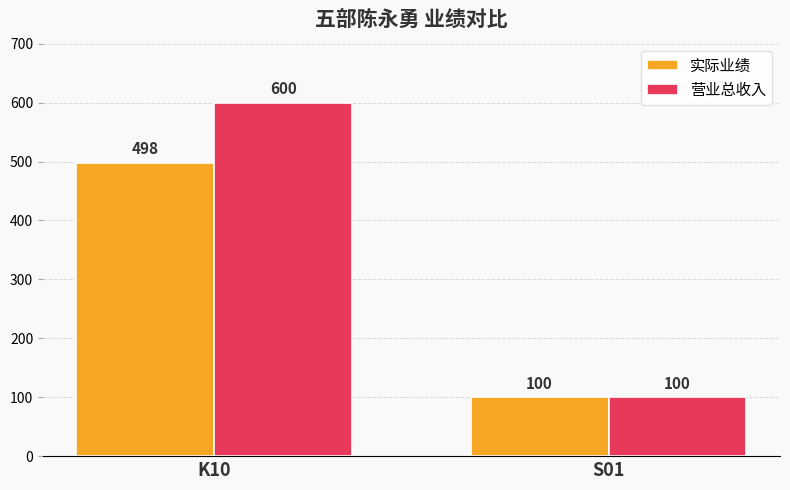

Is the value of 实际业绩 at S01 greater than the value of 营业总收入 at K10?

No